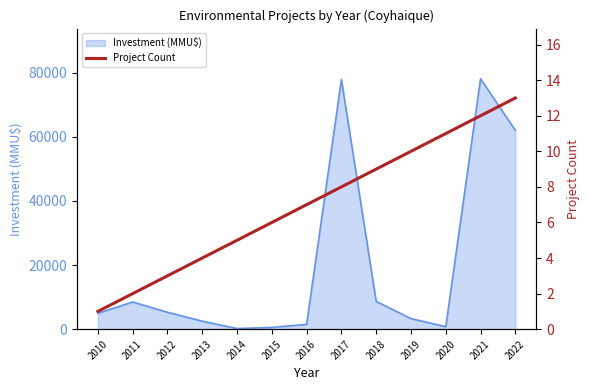

At which label is the value closest to 7?

2016